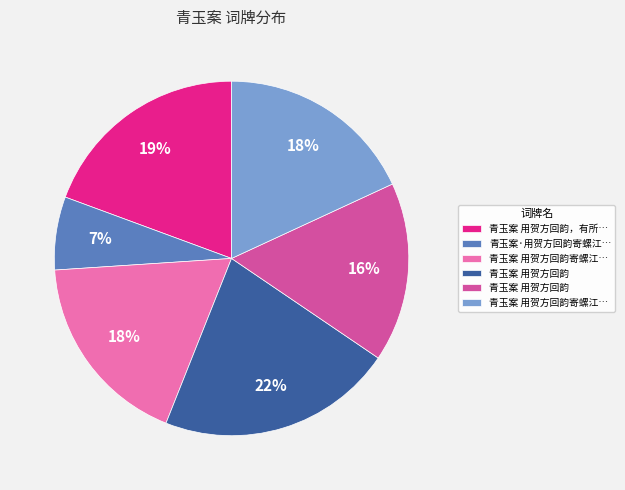

To the nearest percent, what is the average slice percentage?

17%